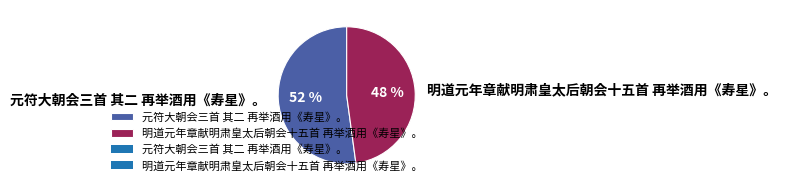

Which slice is the smallest?

明道元年章献明肃皇太后朝会十五首 再举酒用《寿星》。